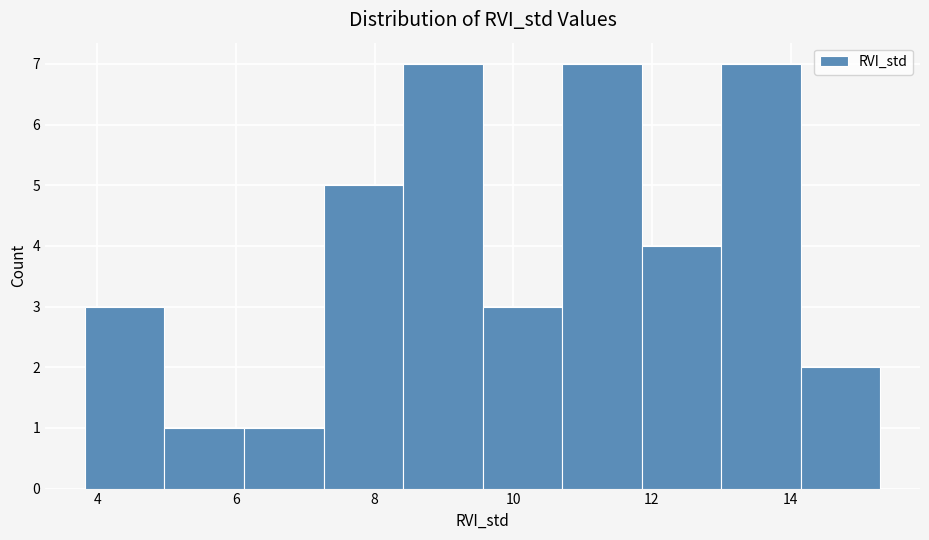

How tall is the bar that spans 14.2 to 15.2 on the x-axis? Neither the bar edges nor the heights are printed on the chart, so give them approximately, as read against the axes.

2